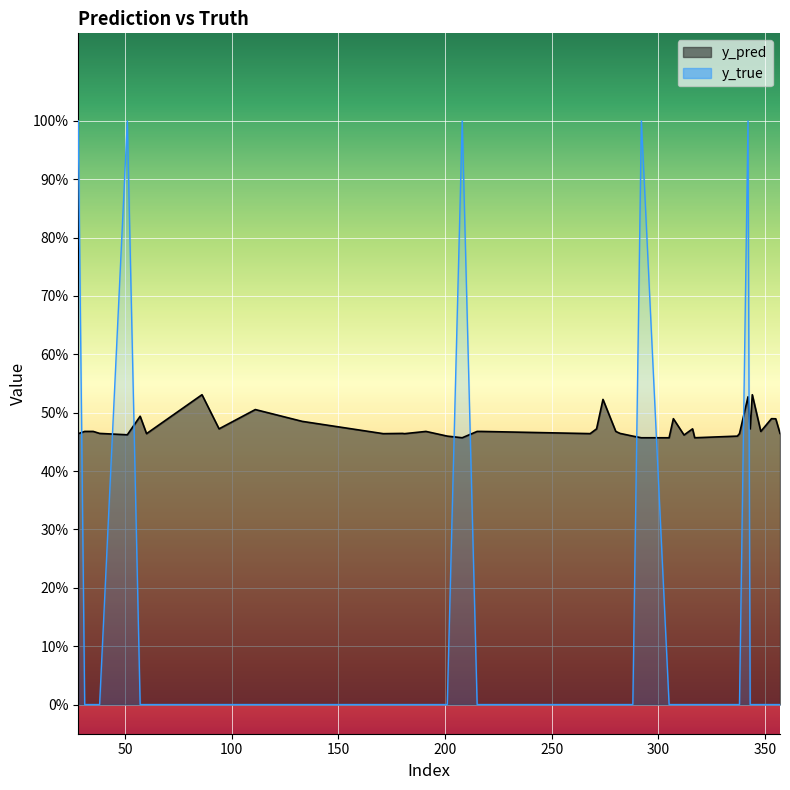

Reading left to right, transcribe all the data shown in this chart.

y_pred: 28=0.5	31=0.5	35=0.5	38=0.5	51=0.5	57=0.5	60=0.5	86=0.5	94=0.5	111=0.5	133=0.5	171=0.5	180=0.5	181=0.5	191=0.5	201=0.5	208=0.5	215=0.5	217=0.5	268=0.5	271=0.5	274=0.5	280=0.5	282=0.5	288=0.5	292=0.5	305=0.5	307=0.5	312=0.5	316=0.5	317=0.5	337=0.5	338=0.5	342=0.5	343=0.5	344=0.5	348=0.5	353=0.5	355=0.5	357=0.5
y_true: 28=1.0	31=0.0	35=0.0	38=0.0	51=1.0	57=0.0	60=0.0	86=0.0	94=0.0	111=0.0	133=0.0	171=0.0	180=0.0	181=0.0	191=0.0	201=0.0	208=1.0	215=0.0	217=0.0	268=0.0	271=0.0	274=0.0	280=0.0	282=0.0	288=0.0	292=1.0	305=0.0	307=0.0	312=0.0	316=0.0	317=0.0	337=0.0	338=0.0	342=1.0	343=0.0	344=0.0	348=0.0	353=0.0	355=0.0	357=0.0